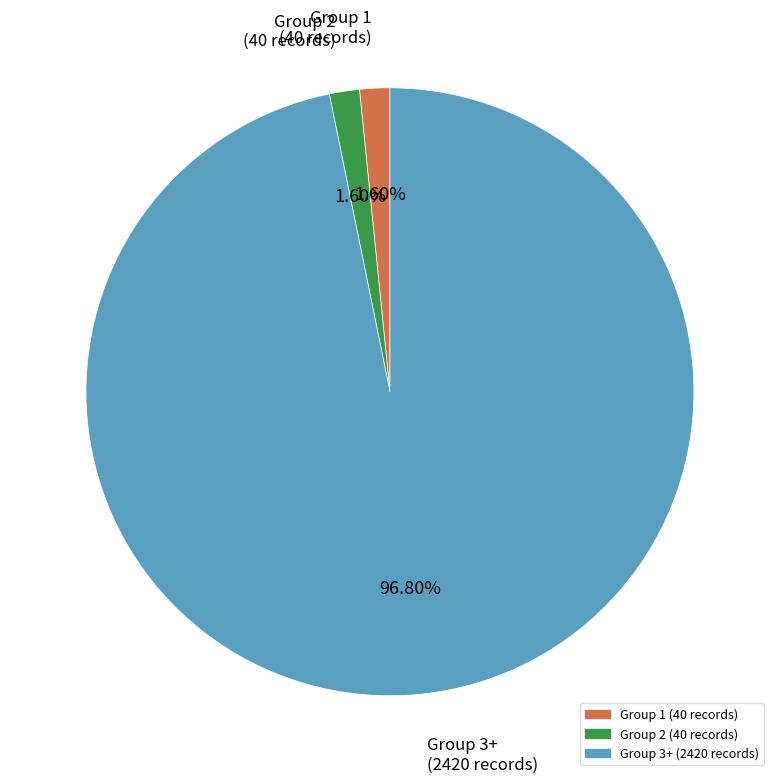

Does any single category account for the majority?

Yes